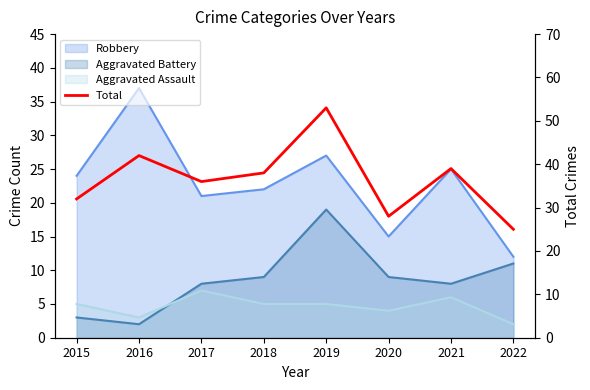

What is the sum of all values?

293